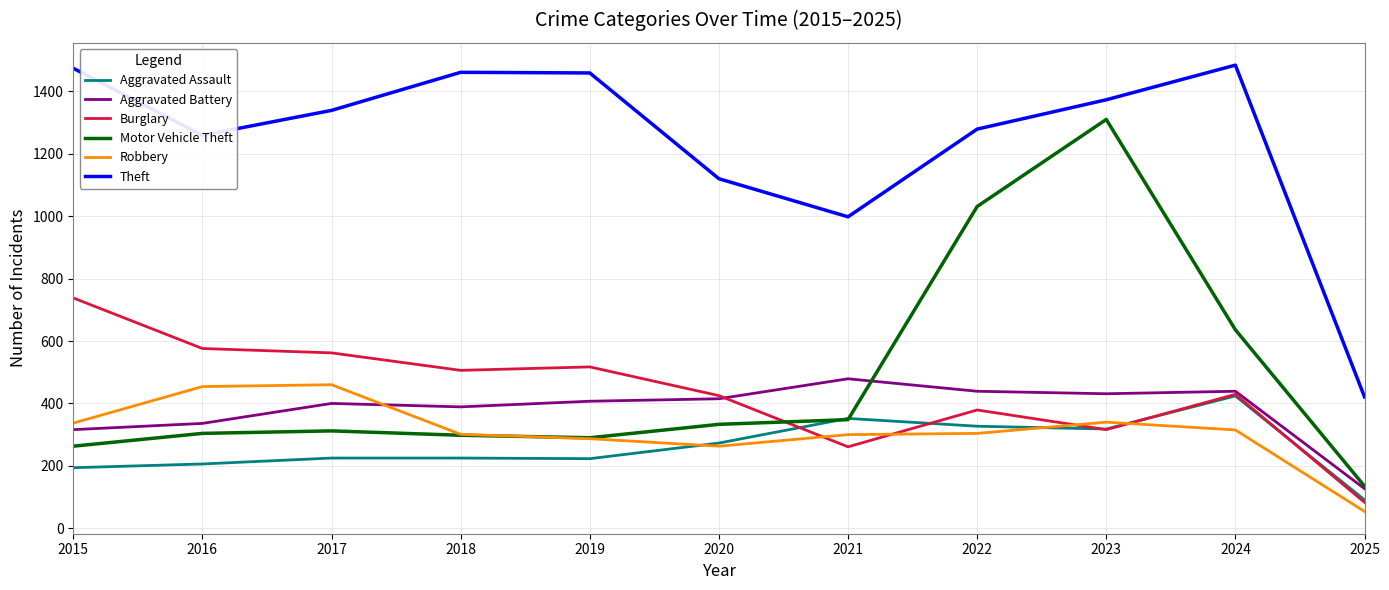

Does the chart display data point markers on the line(s)?

No